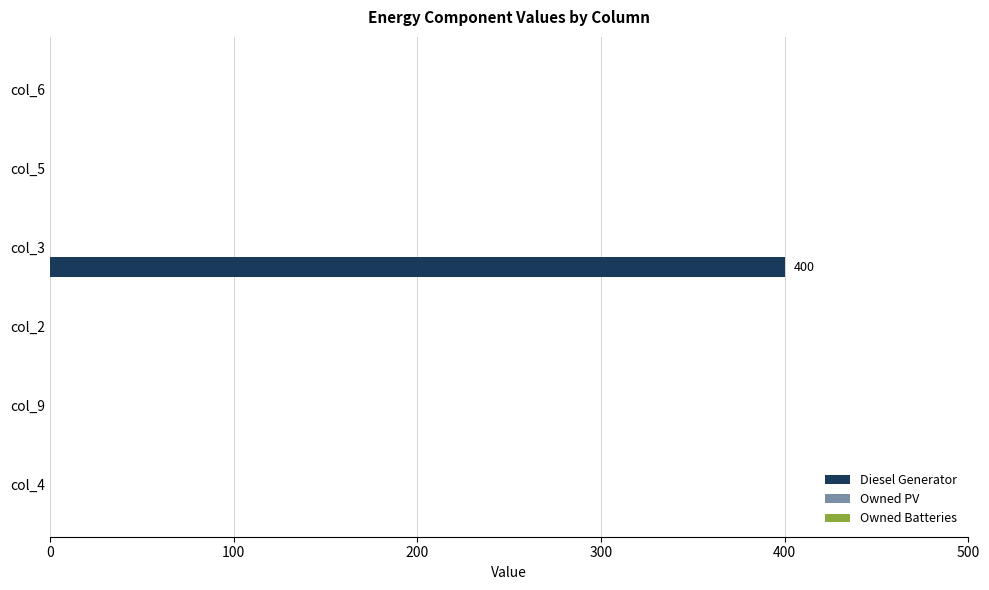

Are the bars horizontal?

Yes